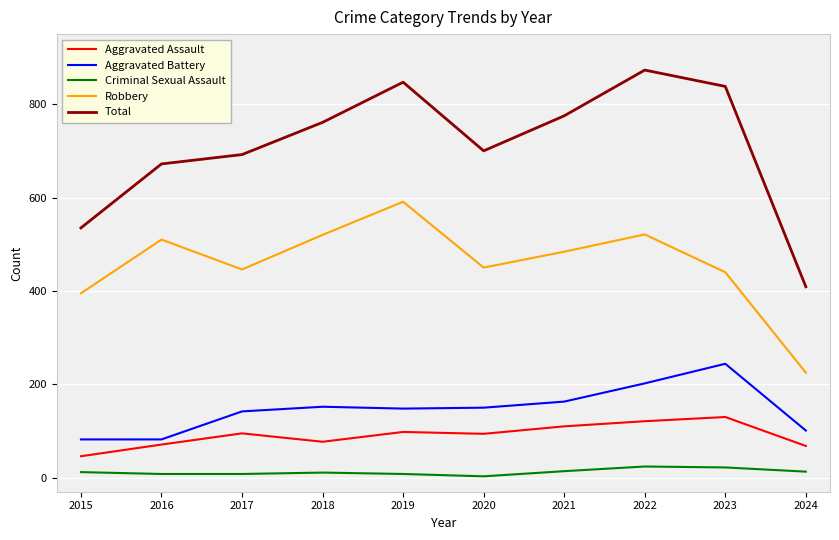

What is the total value across all series at 2017?

1383